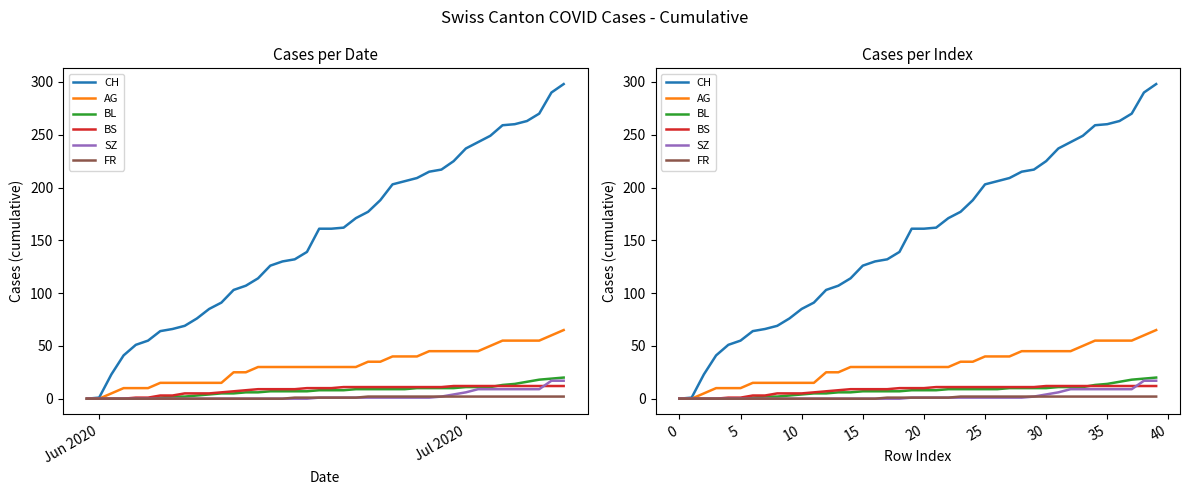

True or false: BS has a value of 17 at 39.

False